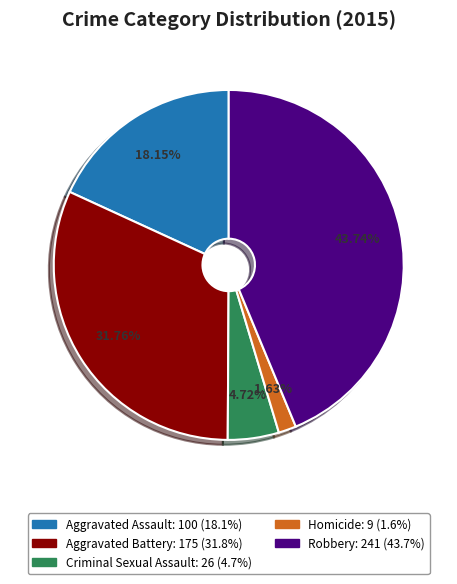

What percentage is the Robbery slice, to the nearest percent?

44%